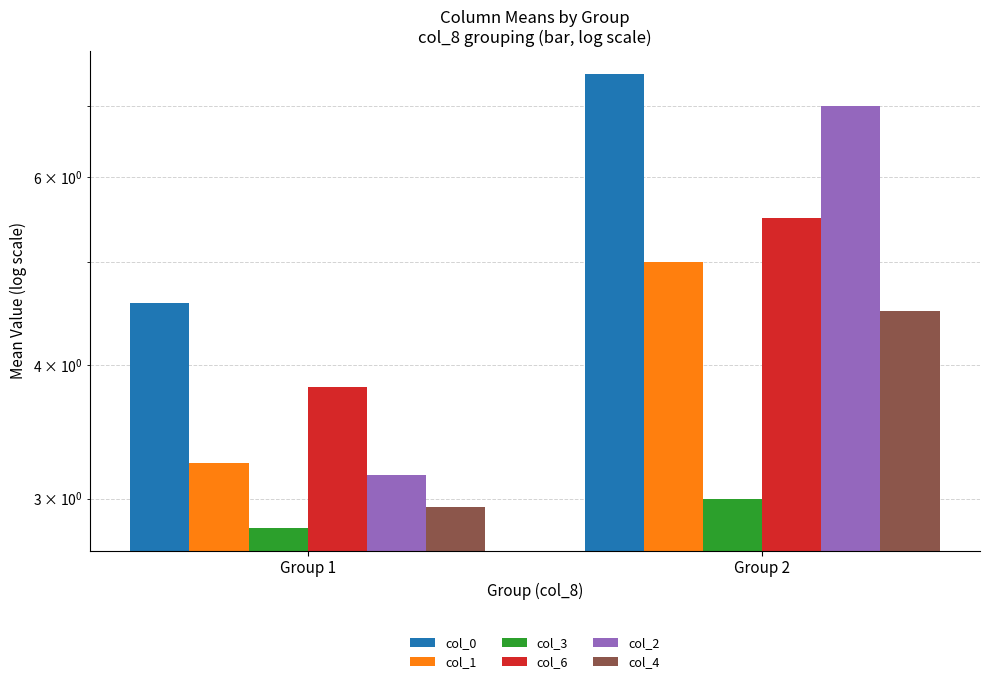

Which series changed the most between Group 1 and Group 2?

col_2